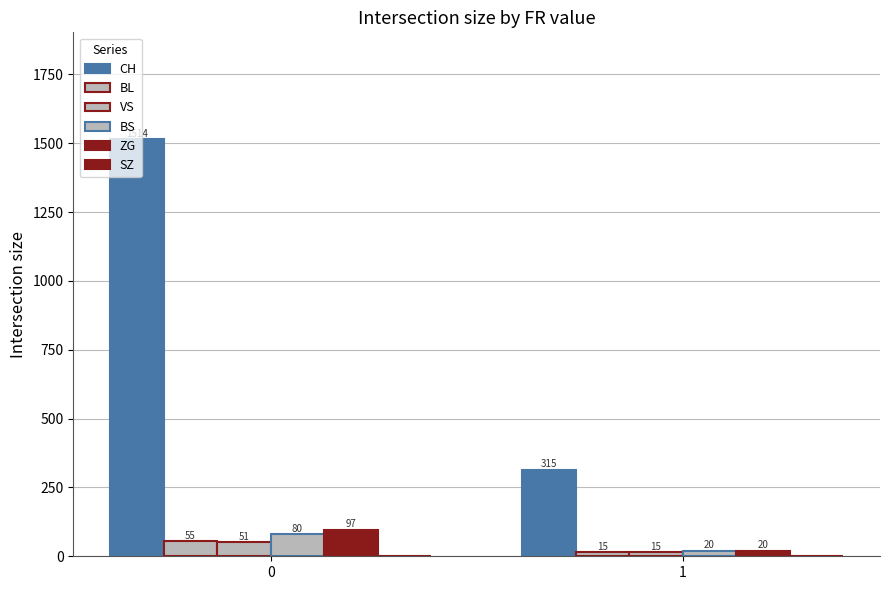

Rank the series at 1 from highest to lowest value.

CH, BS, ZG, BL, VS, SZ